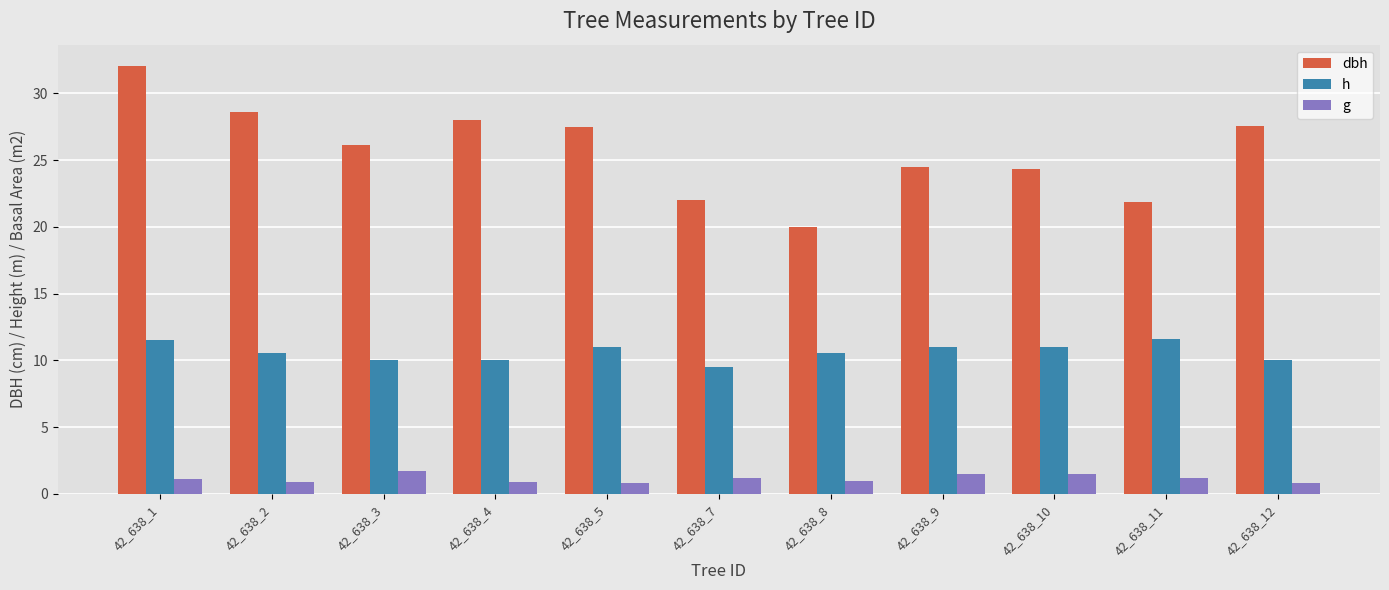

List the series in order of their overall mean, highest first.

dbh, h, g